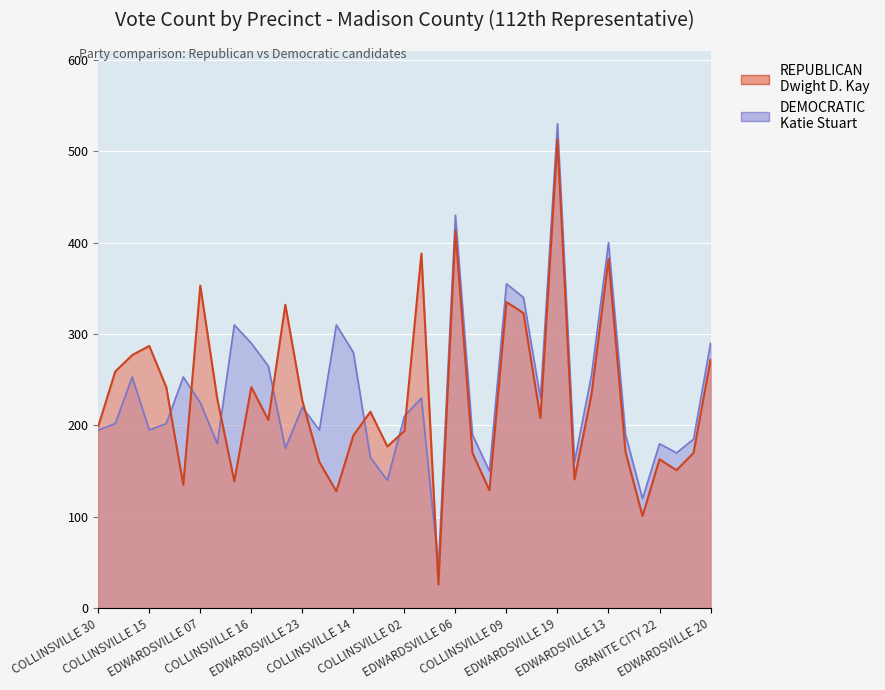

What position from the left is GRANITE CITY 06?

30